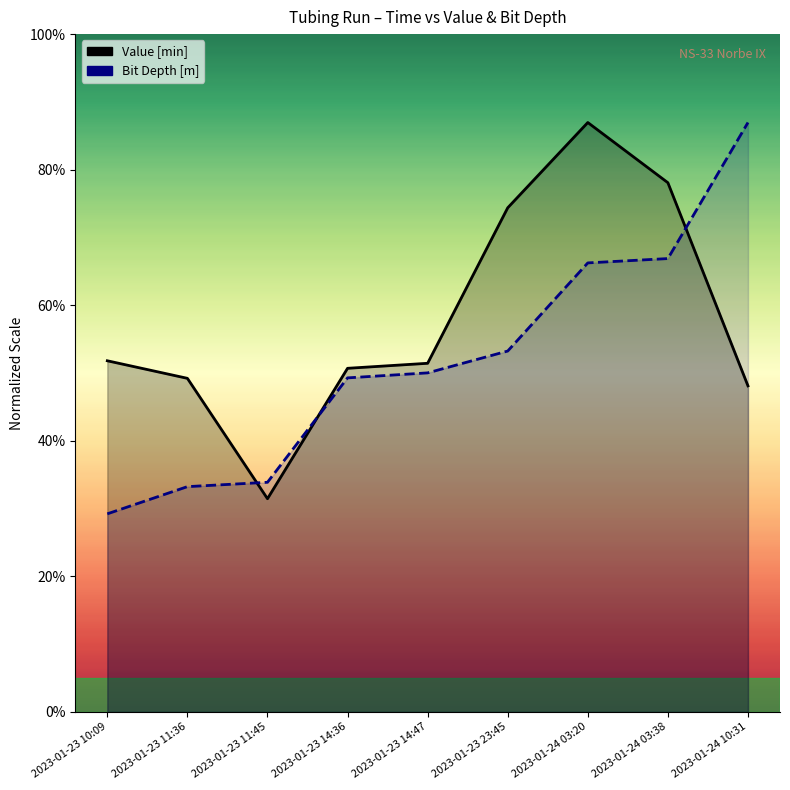

What is the value of the Value [min] point at the 3rd from the left?

31.5